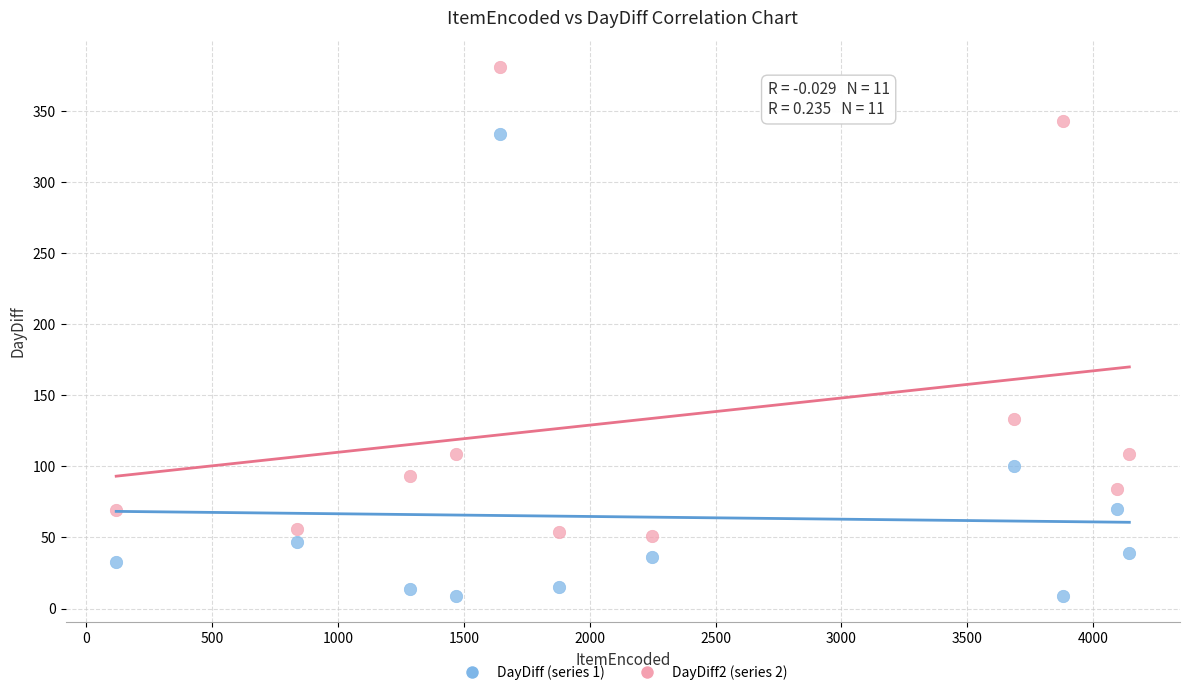

Across all data points, what is the range of Y values (max minus min)?

372